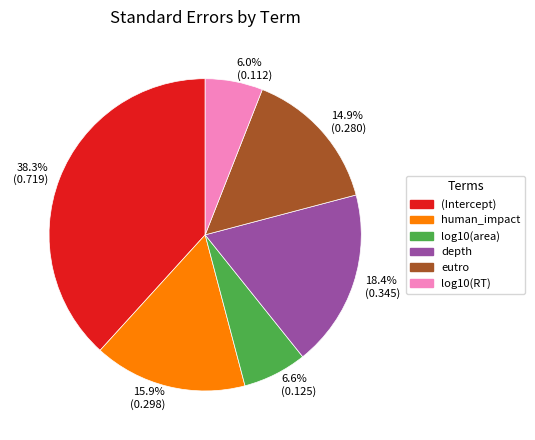

To the nearest percent, what percentage of the pie is eutro?

15%